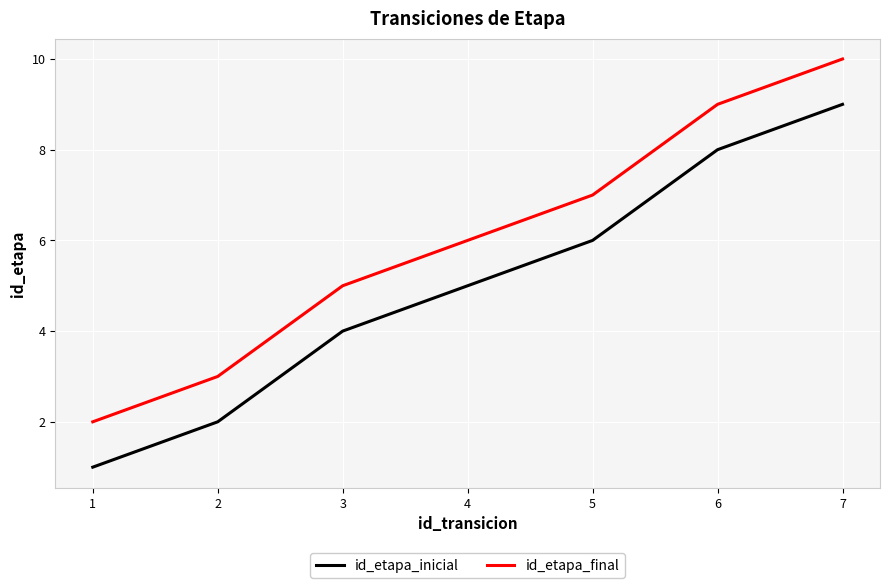

Rank the categories by id_etapa_inicial value from highest to lowest.

7, 6, 5, 4, 3, 2, 1